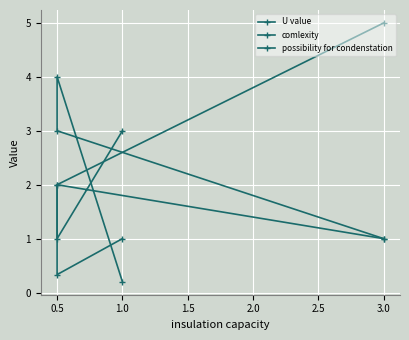

At which label does comlexity reach its minimum?

0.5